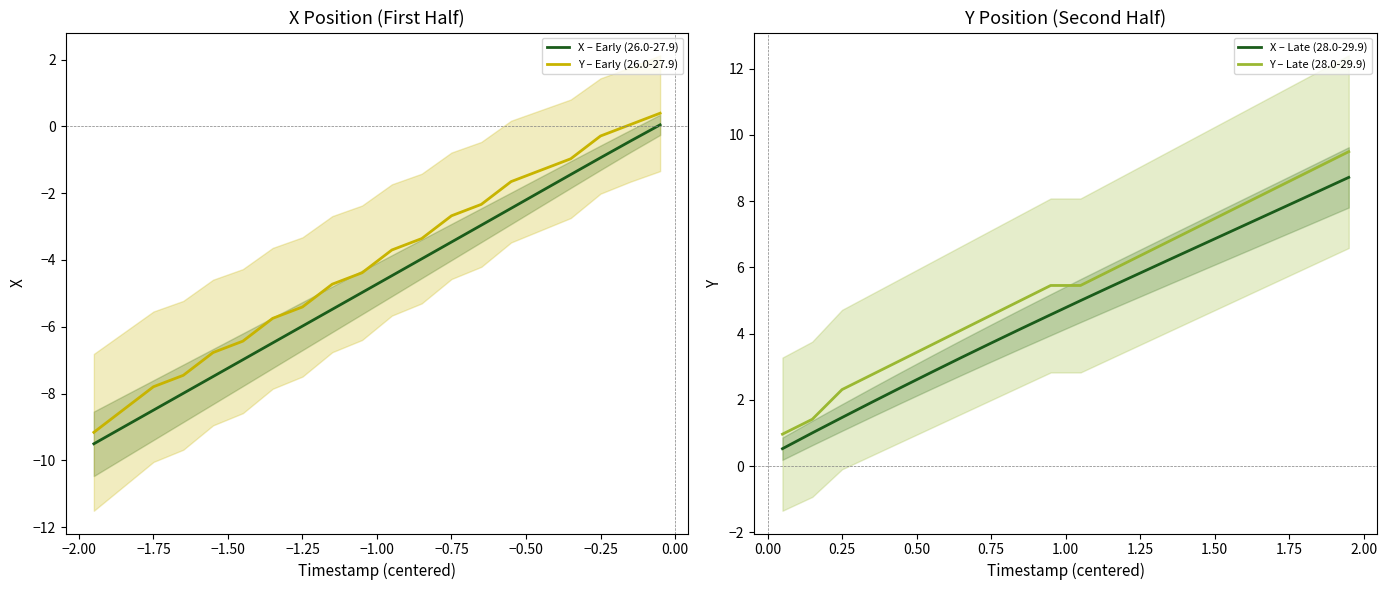

What is the lowest value of the X – Early (26.0-27.9) series?

-9.5